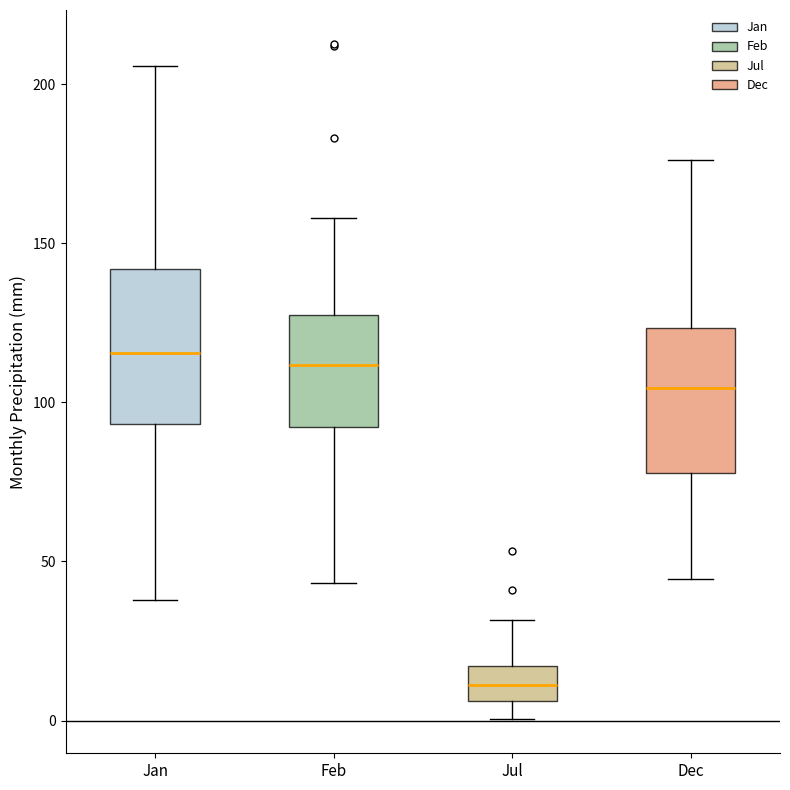

Reading left to right, transcribe this box plot: for each box, give where its median line is, the range the box spans, and where its two whiskers end, as read against the y-axis. The values are not printed on the chart, so give them approximately, as read against the axis.

Jan: median 115, box 95 to 140, whiskers 40 to 205
Feb: median 110, box 90 to 130, whiskers 45 to 160
Jul: median 10, box 5 to 15, whiskers 0 to 30
Dec: median 105, box 80 to 125, whiskers 45 to 175